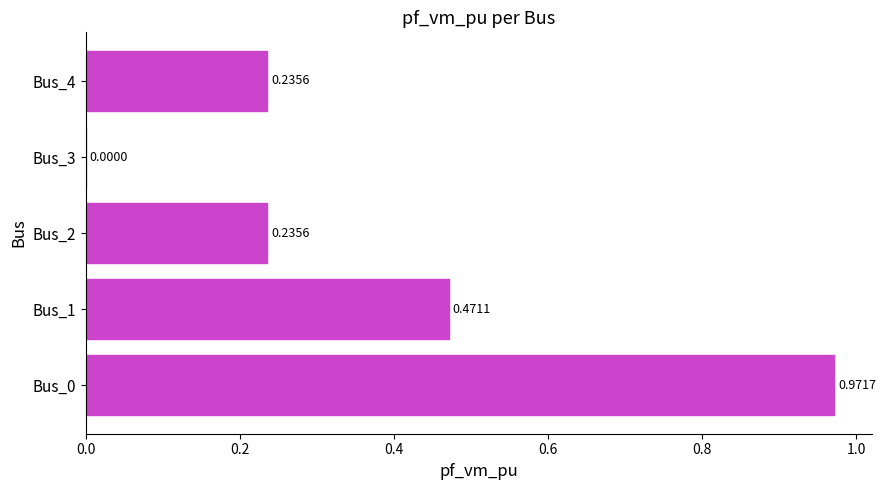

Between Bus_4 and Bus_1, which is larger?

Bus_1